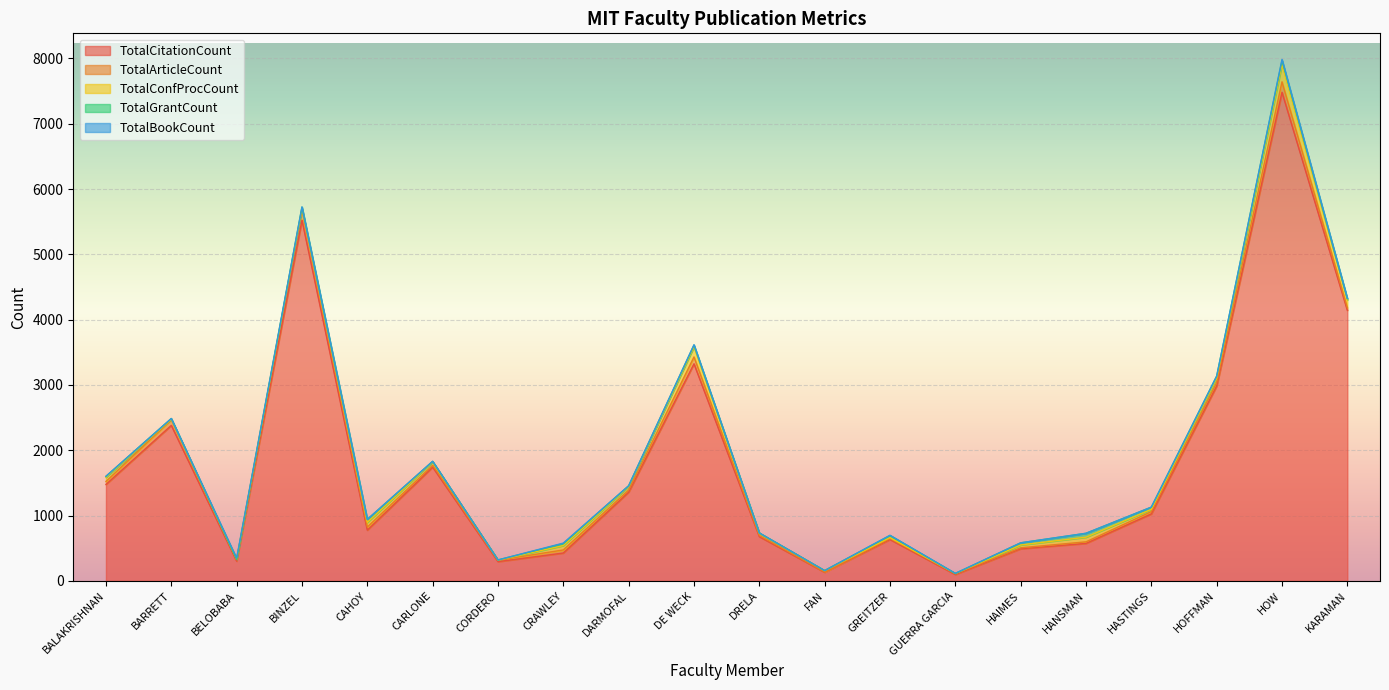

The TotalBookCount series shows 9 at BINZEL. True or false?

False